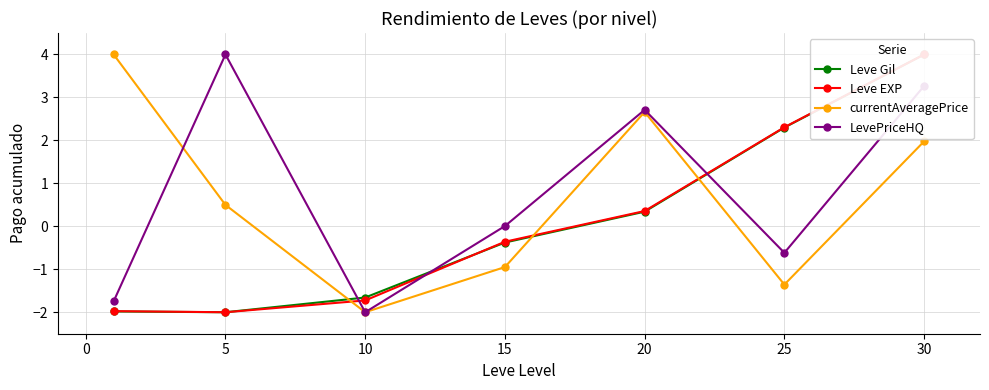

True or false: currentAveragePrice and Leve EXP intersect in this chart.

True